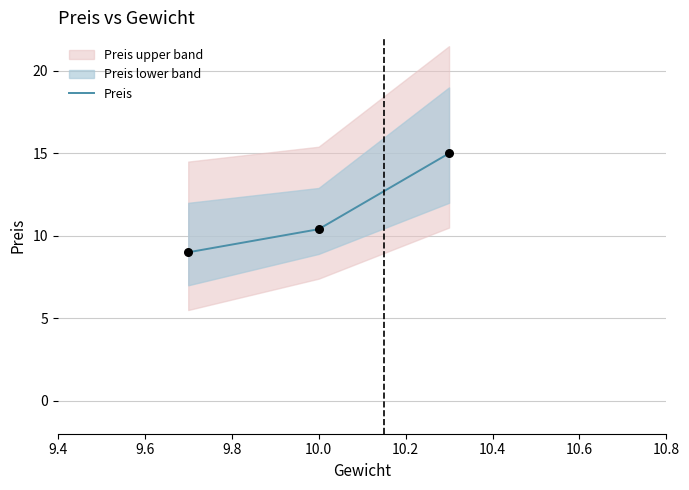

Between 9.8 and 9.4, which is larger?

9.8